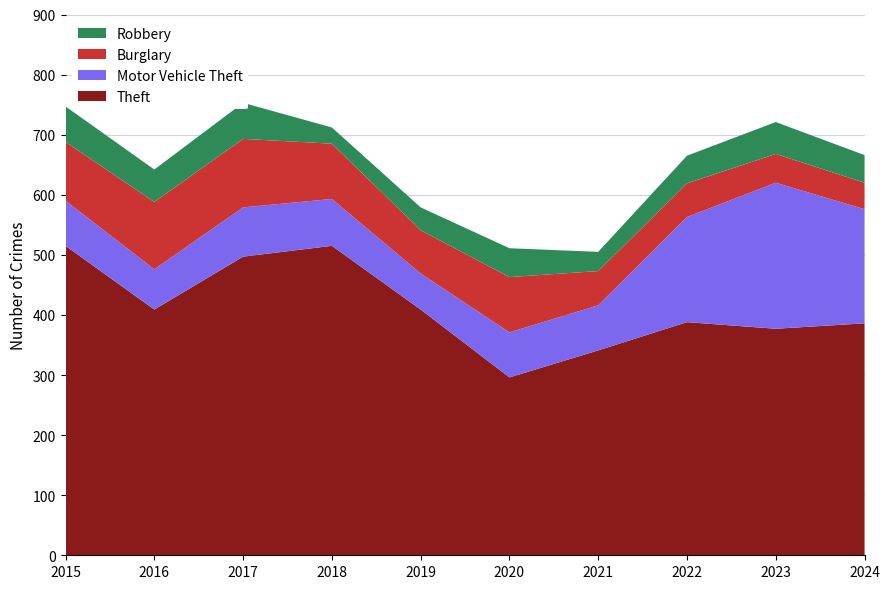

Reading left to right, what are all the values shown in this chart?

Theft: 515	409	497	515	409	296	341	388	377	386
Motor Vehicle Theft: 75	67	82	78	60	75	75	175	243	190
Burglary: 98	112	114	92	72	92	57	56	48	44
Robbery: 59	54	60	27	38	48	32	46	53	46